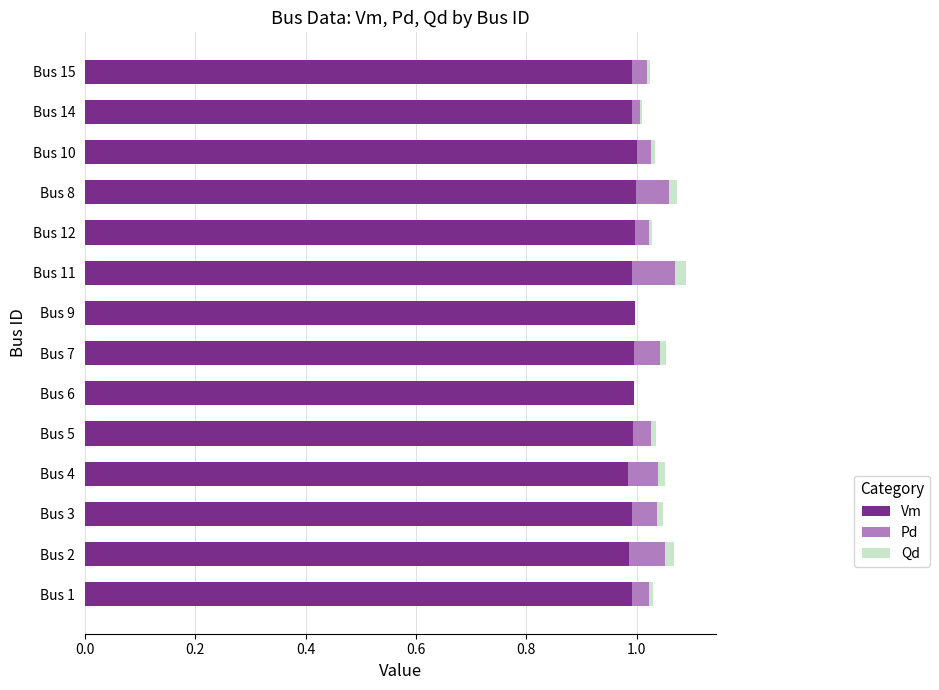

What is the sum of all Vm values?

13.9